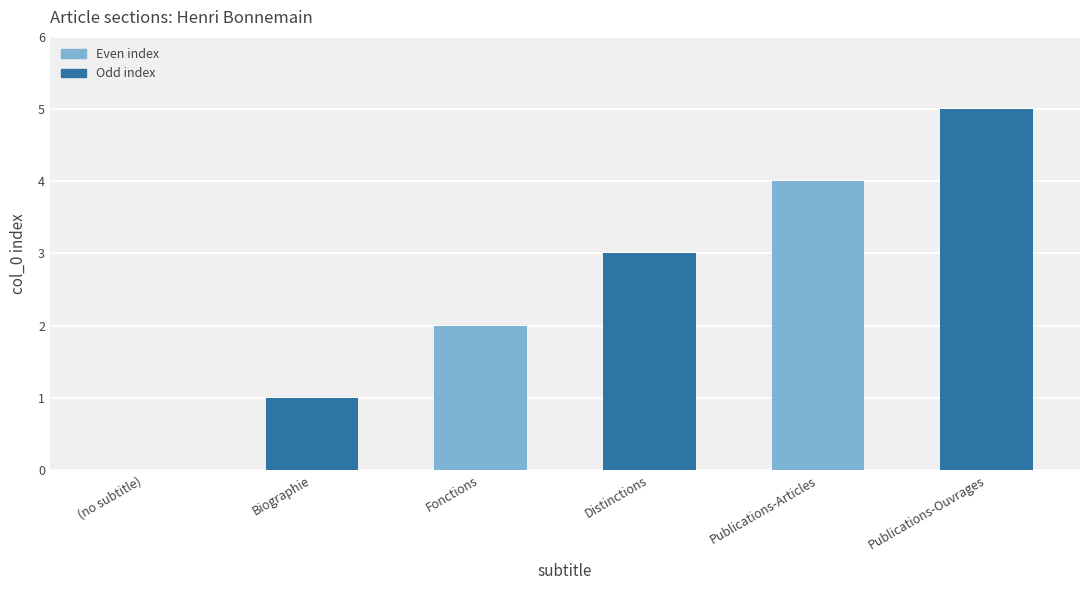

Count the number of categories in the chart.

6